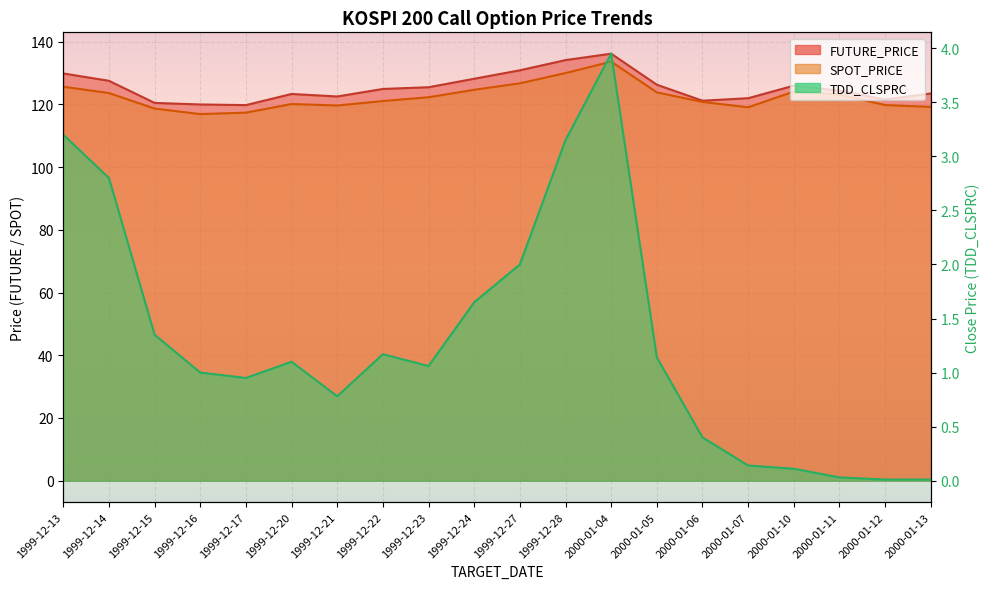

What value does the FUTURE_PRICE series have at 2000-01-05?

126.3